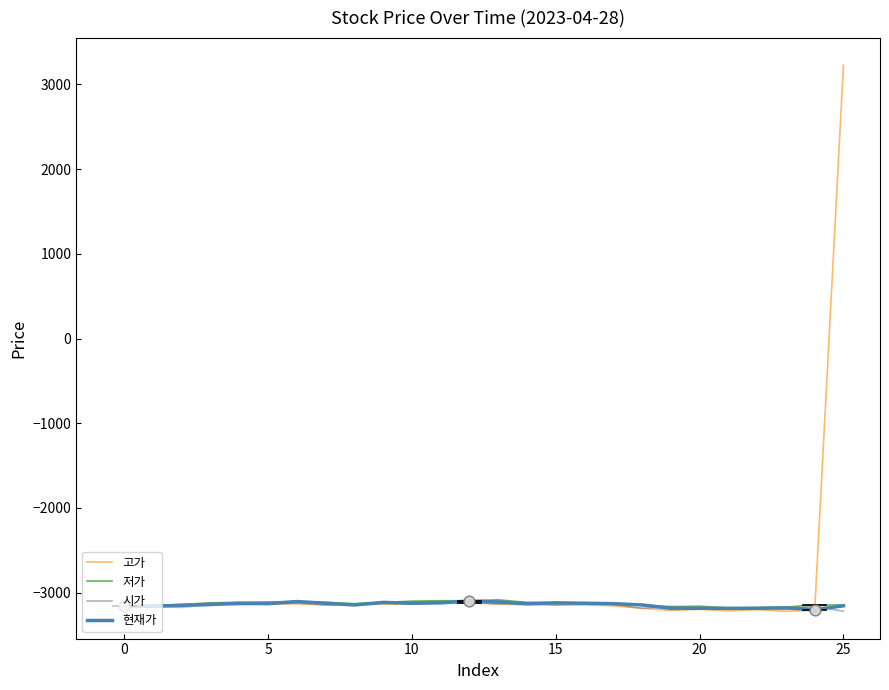

Which series has the widest spread of values?

고가